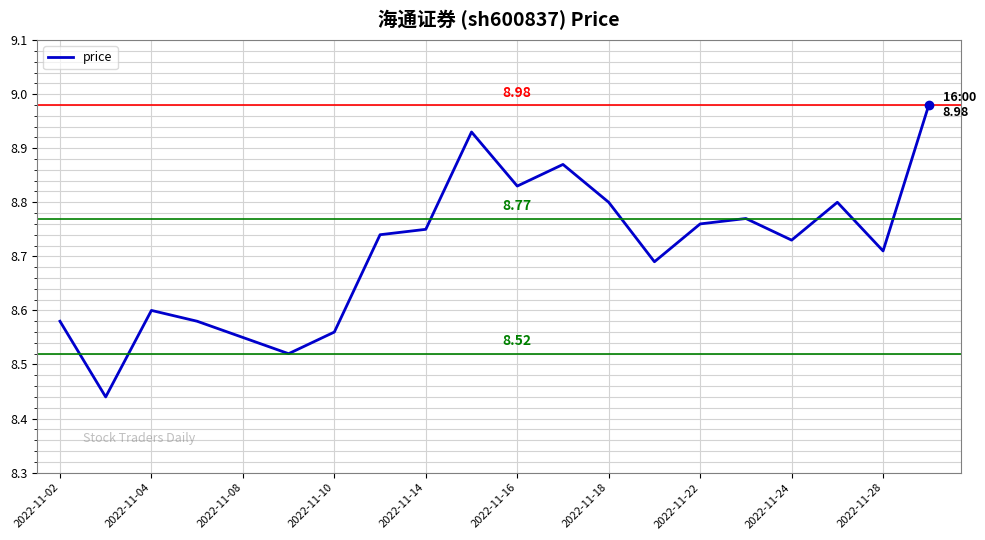

What is the difference between the maximum and minimum values?

0.5